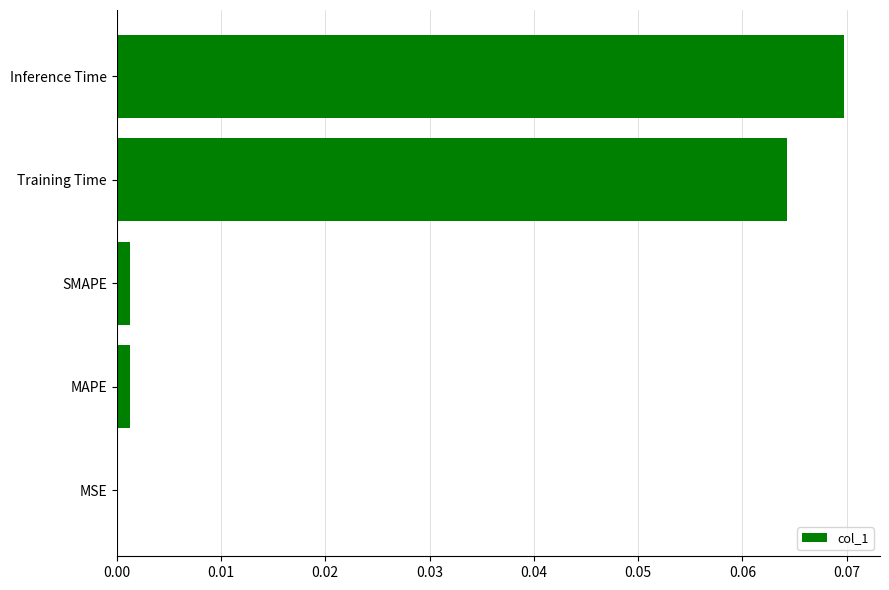

The value at Training Time is 0.0. True or false?

False